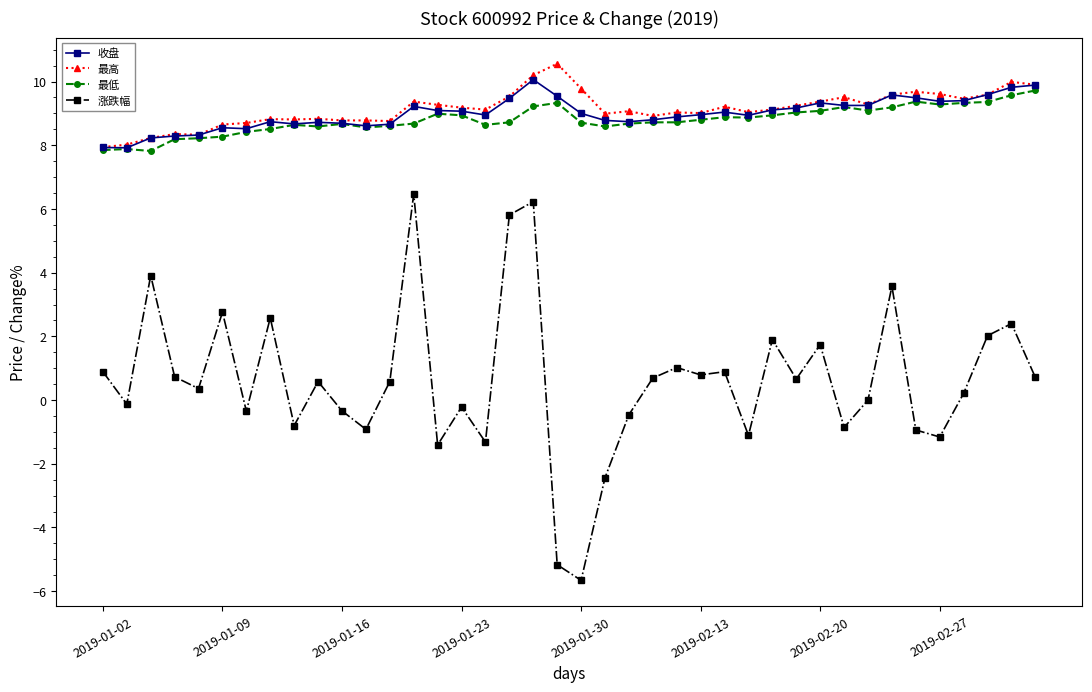

What is the sum of all 最高 values?

365.6